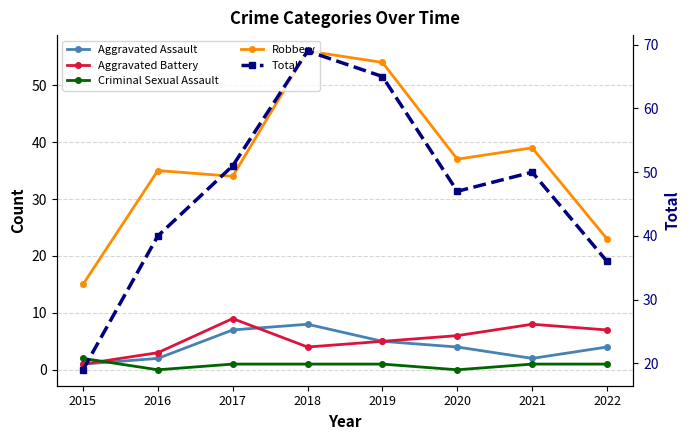

Which category has the lowest value across all series?

2016